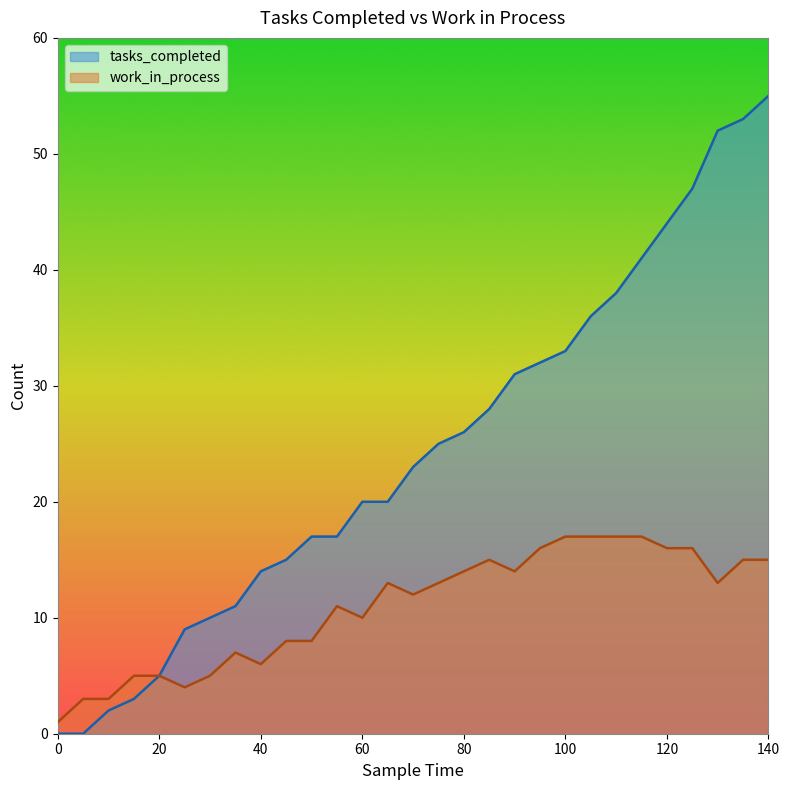

How many data points in tasks_completed are above 23?

14